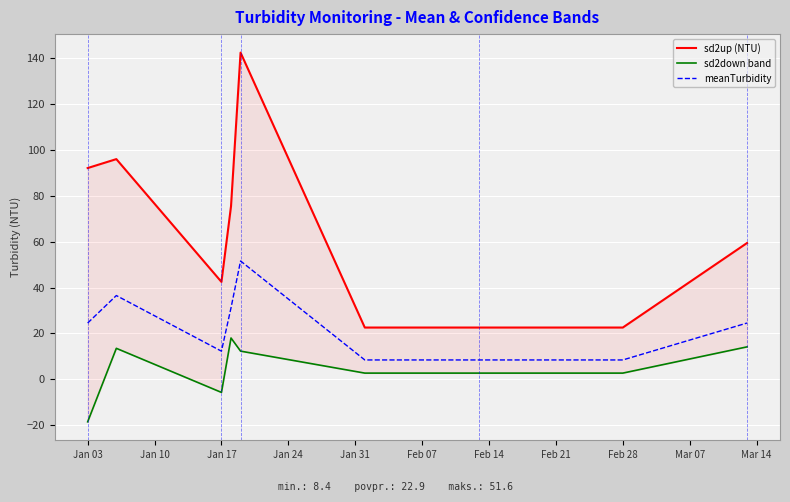

What is the minimum value for meanTurbidity?

8.4